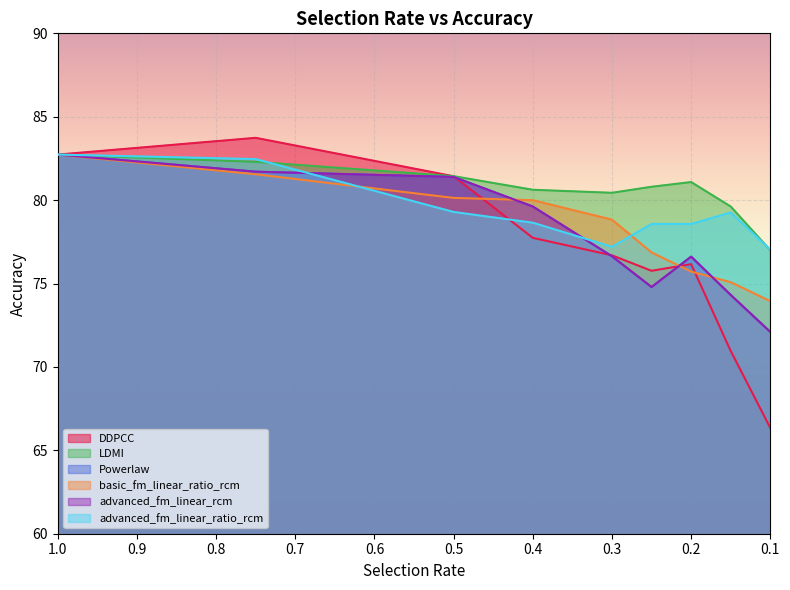

At which category is the sum across all series the highest?

1.0